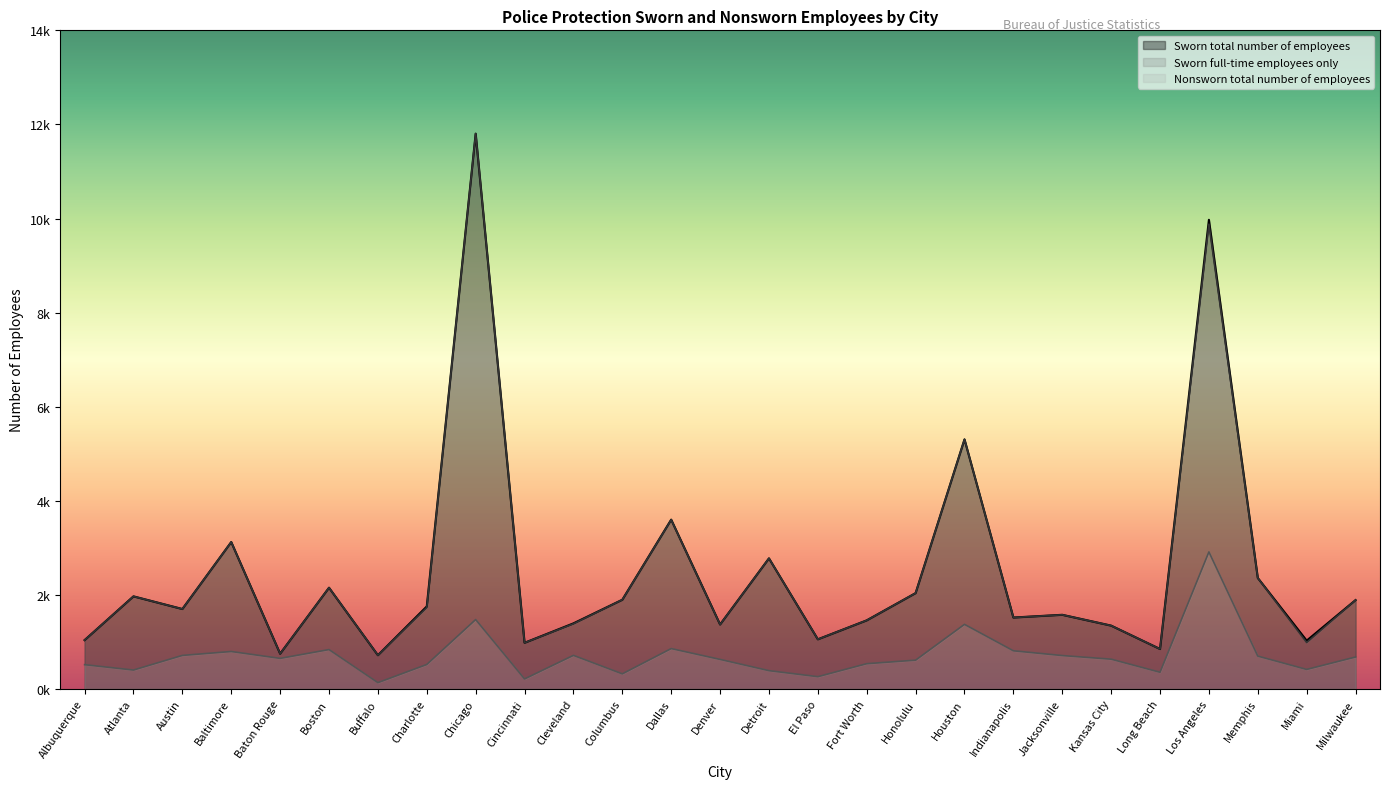

Which category has the lowest value in the Nonsworn total number of employees series?

Buffalo